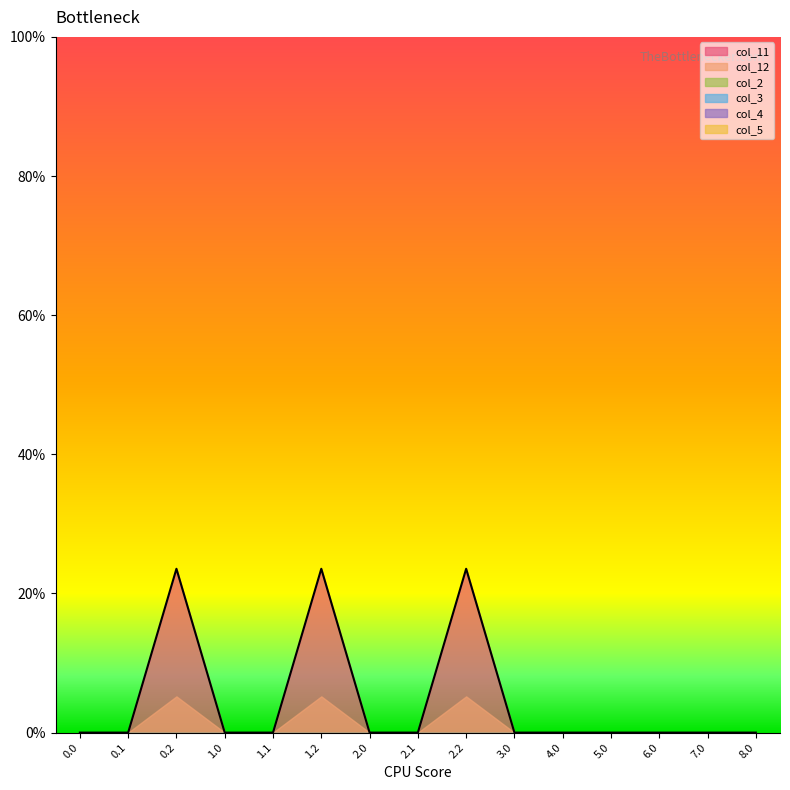

What is the approximate value of col_12 at 0.2?

5.2